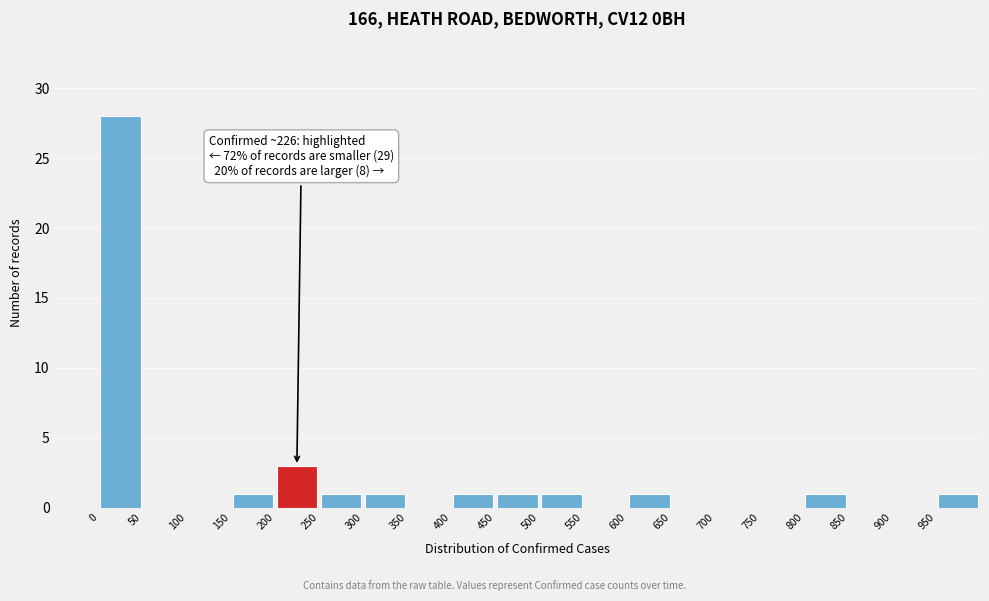

Over which range of the x-axis is the bar tallest?

0 to 50